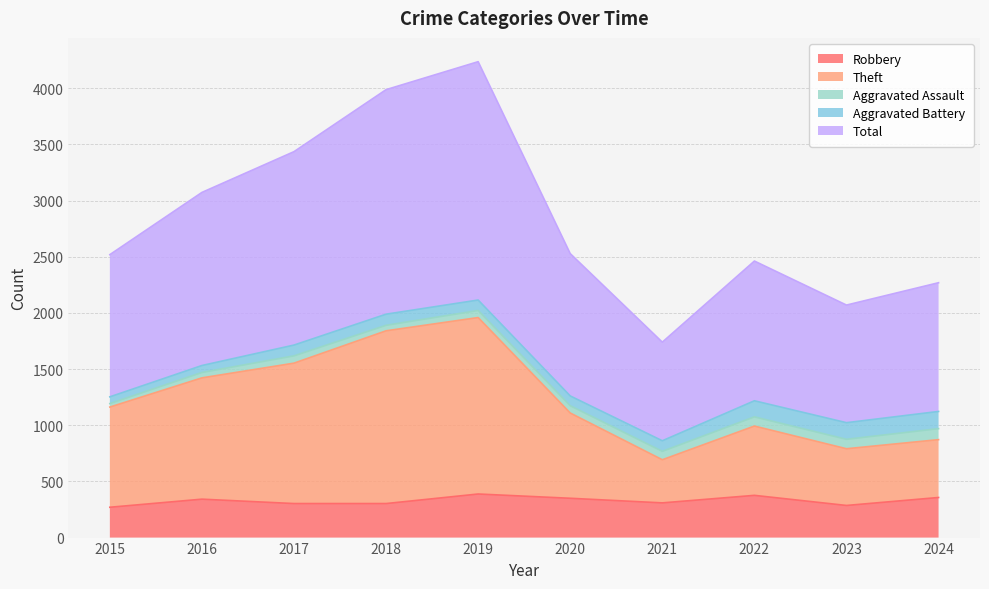

At which label does Theft reach its minimum?

2021